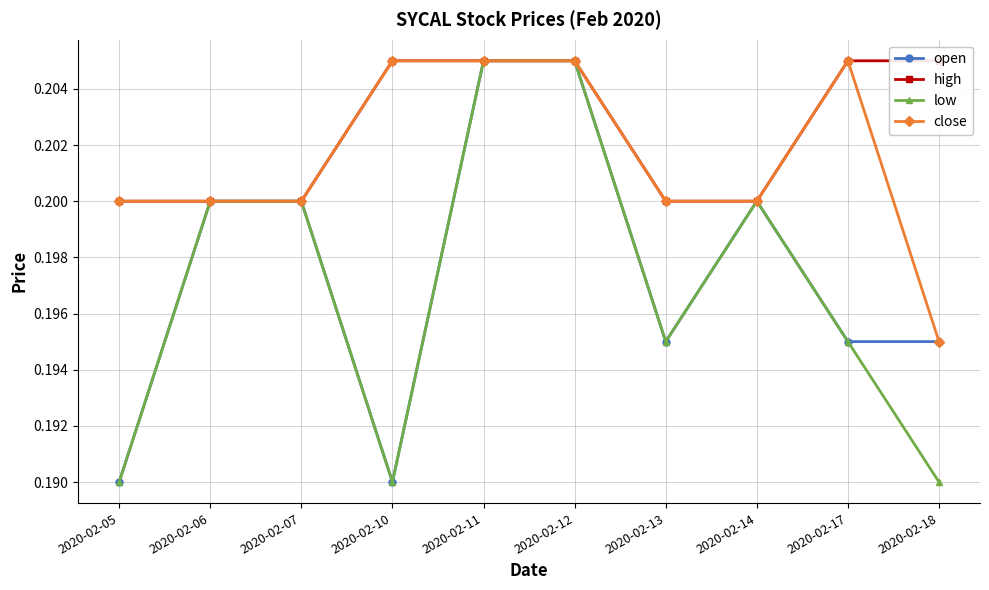

Between 2020-02-06 and 2020-02-12, which is larger?

2020-02-12